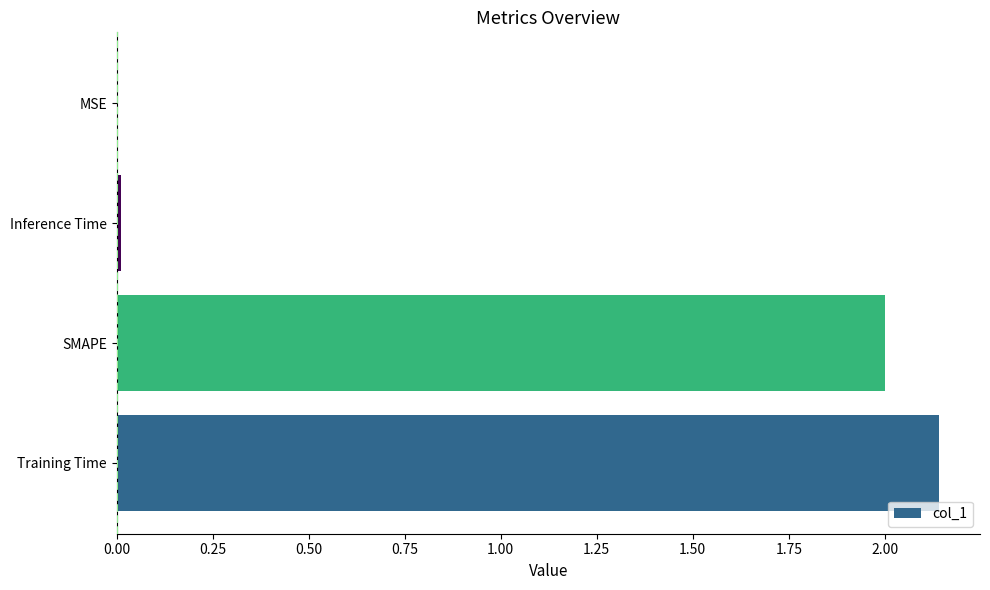

The chart shows a value of 0.0 at MSE. True or false?

True